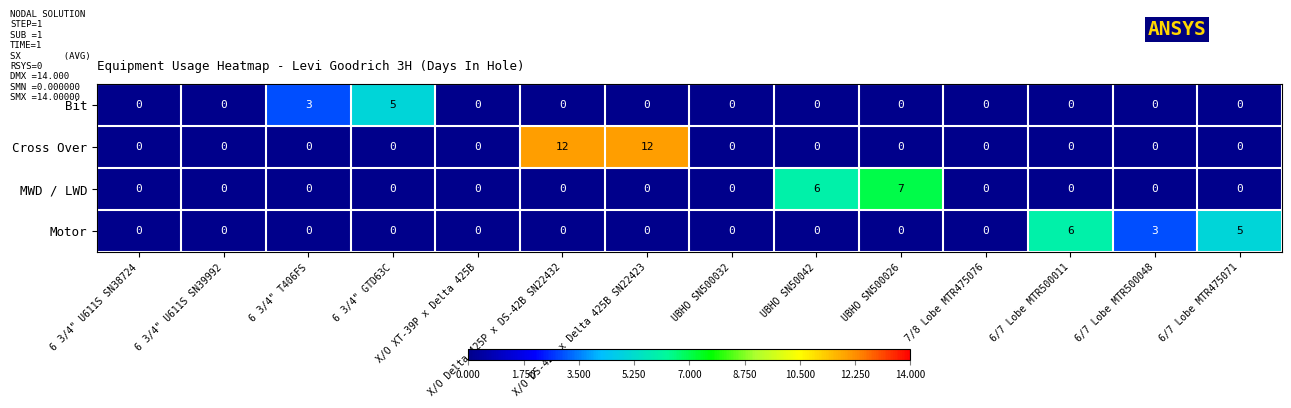

Rank the series by their maximum value, from lowest to highest.

Bit, Motor, MWD / LWD, Cross Over